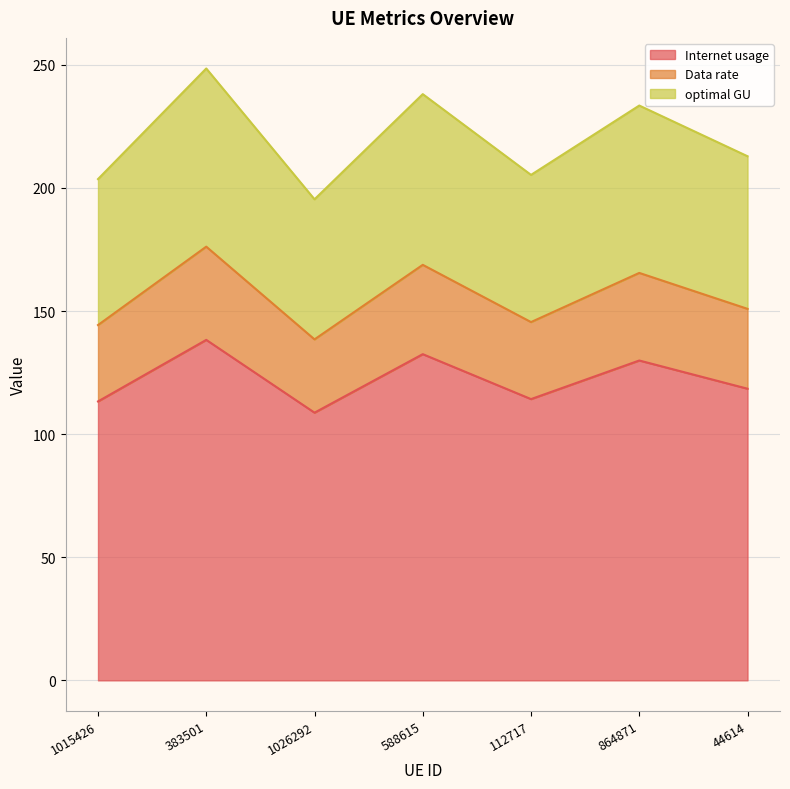

At which category does the chart reach its minimum across all series?

1026292